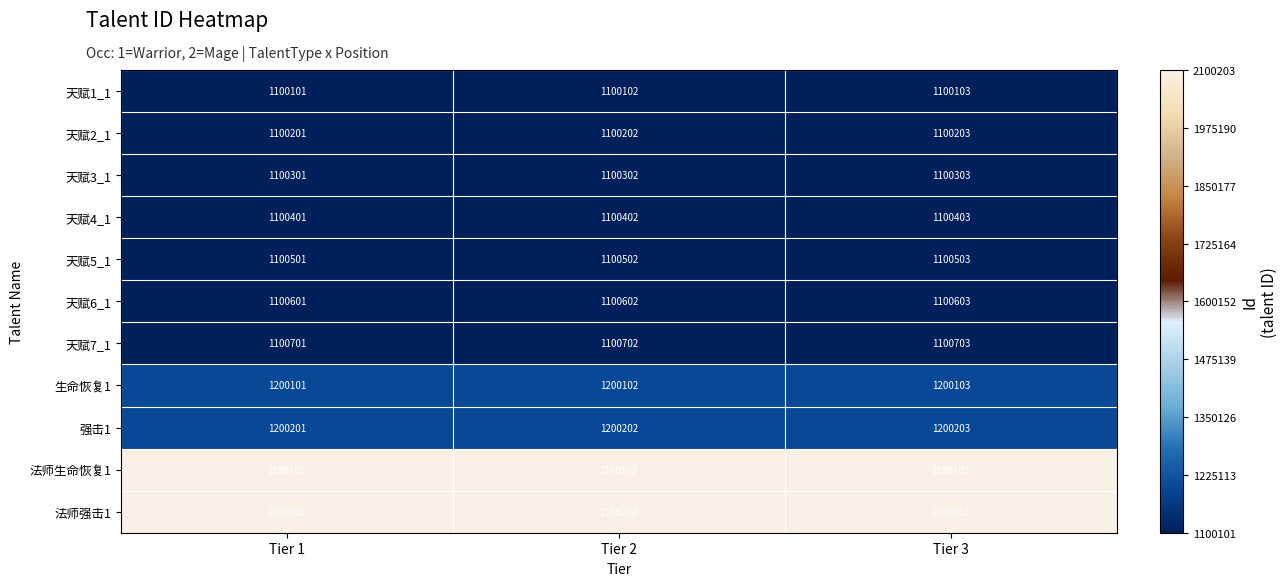

At Tier 2, list the series in order from largest to smallest.

法师强击1, 法师生命恢复1, 强击1, 生命恢复1, 天赋7_1, 天赋6_1, 天赋5_1, 天赋4_1, 天赋3_1, 天赋2_1, 天赋1_1